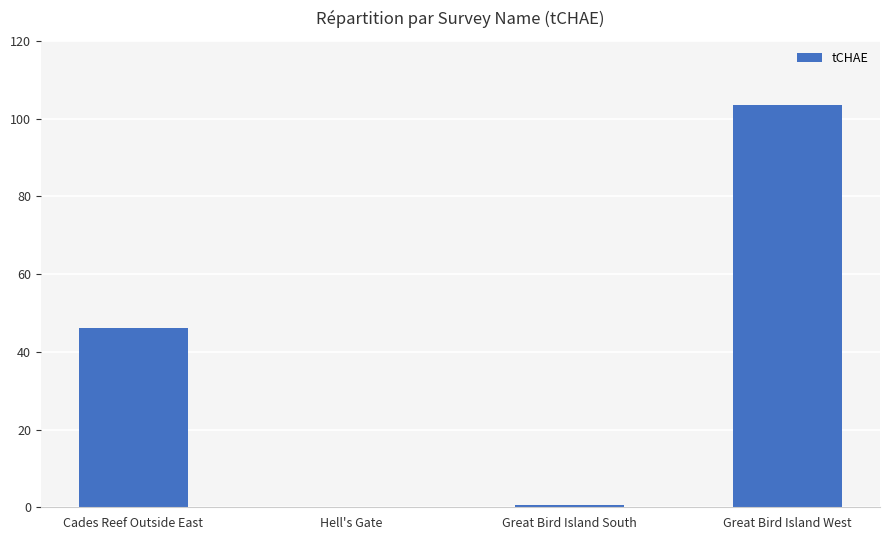

Is it true that the value at Cades Reef Outside East is 46.2?

True